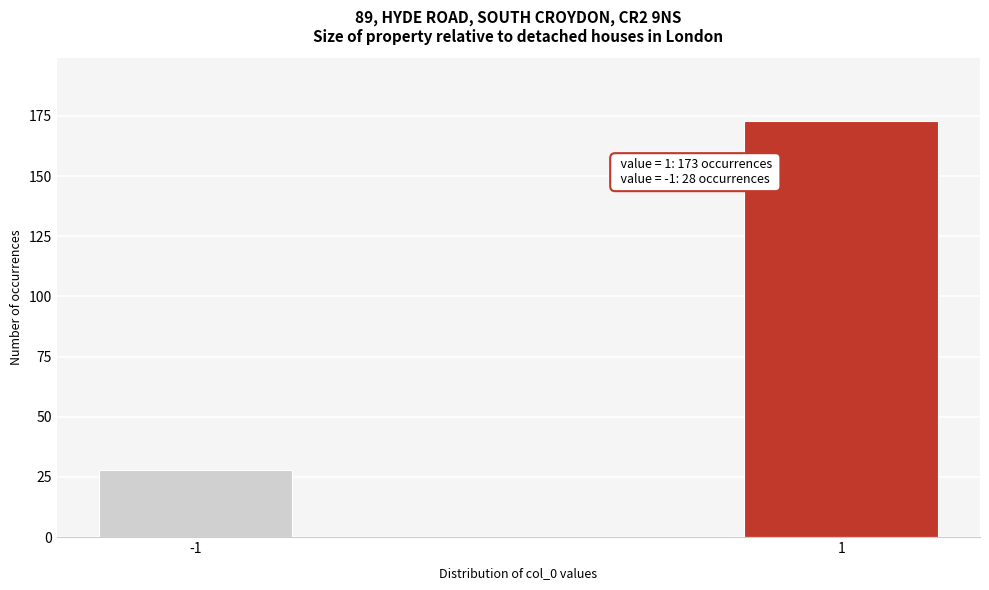

Reading left to right, list all the values displayed in this chart.

28	173